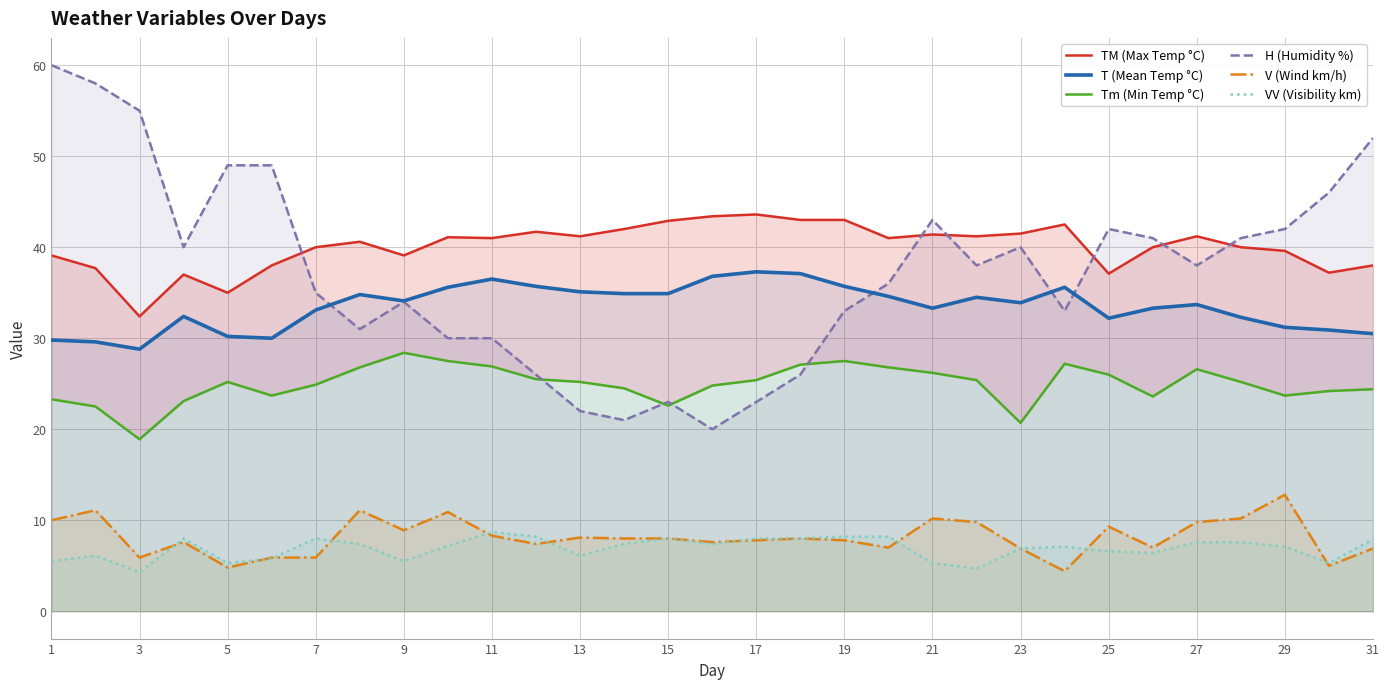

Which category has the highest value across all series?

1